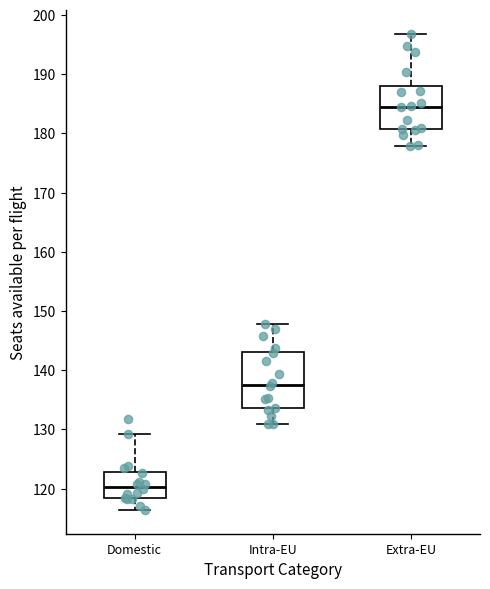

Where is the lower edge of the box for Intra-EU on the y-axis? The values are not printed on the chart, so give them approximately, as read against the axis.

134